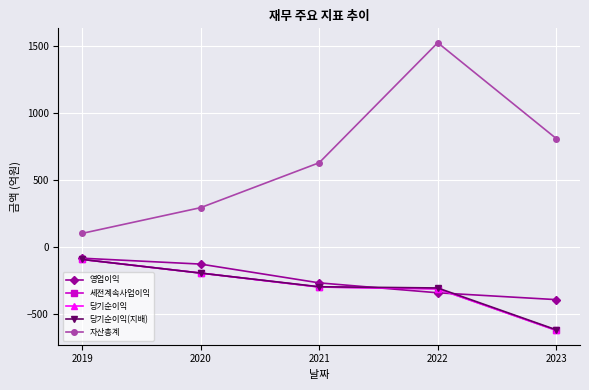

At which label is 영업이익 closest to -239?

2021